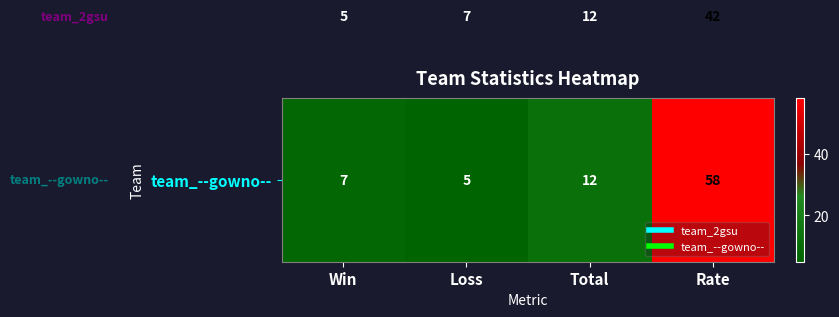

What is the maximum value shown in the chart?

58